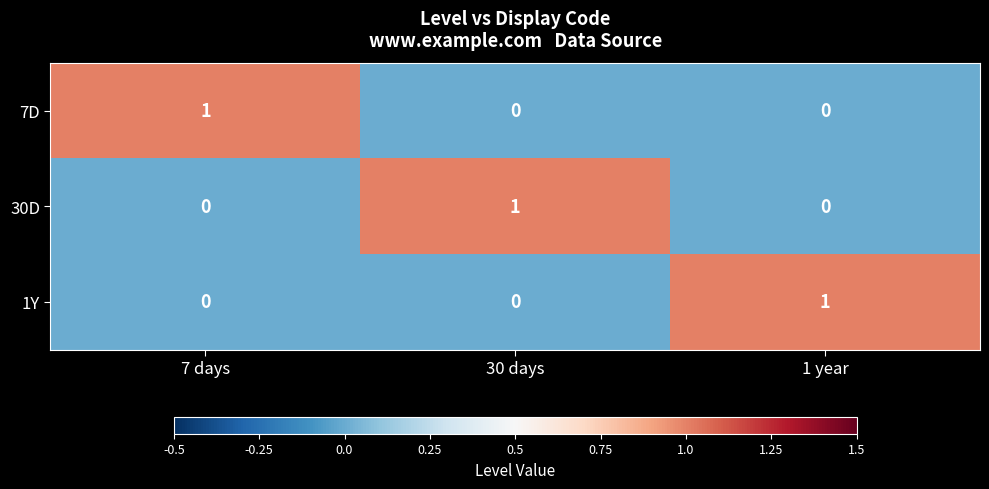

At how many categories does at least one series exceed 0?

3